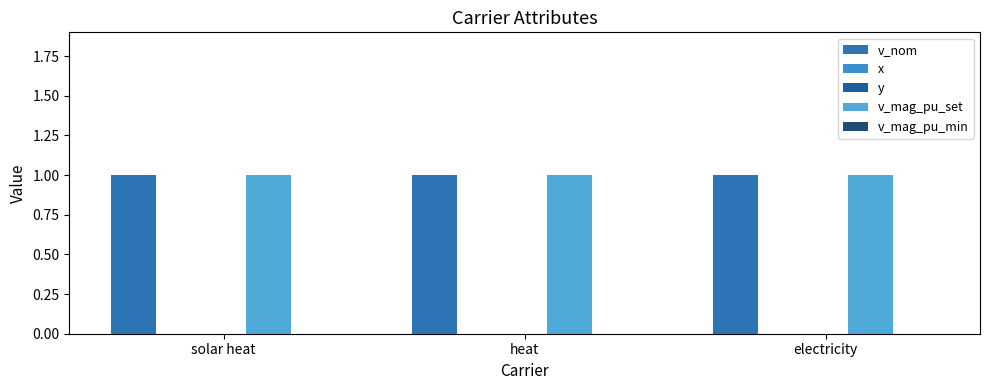

Reading left to right, what are all the values shown in this chart?

v_nom: solar heat=1	heat=1	electricity=1
x: solar heat=0	heat=0	electricity=0
y: solar heat=0	heat=0	electricity=0
v_mag_pu_set: solar heat=1	heat=1	electricity=1
v_mag_pu_min: solar heat=0	heat=0	electricity=0